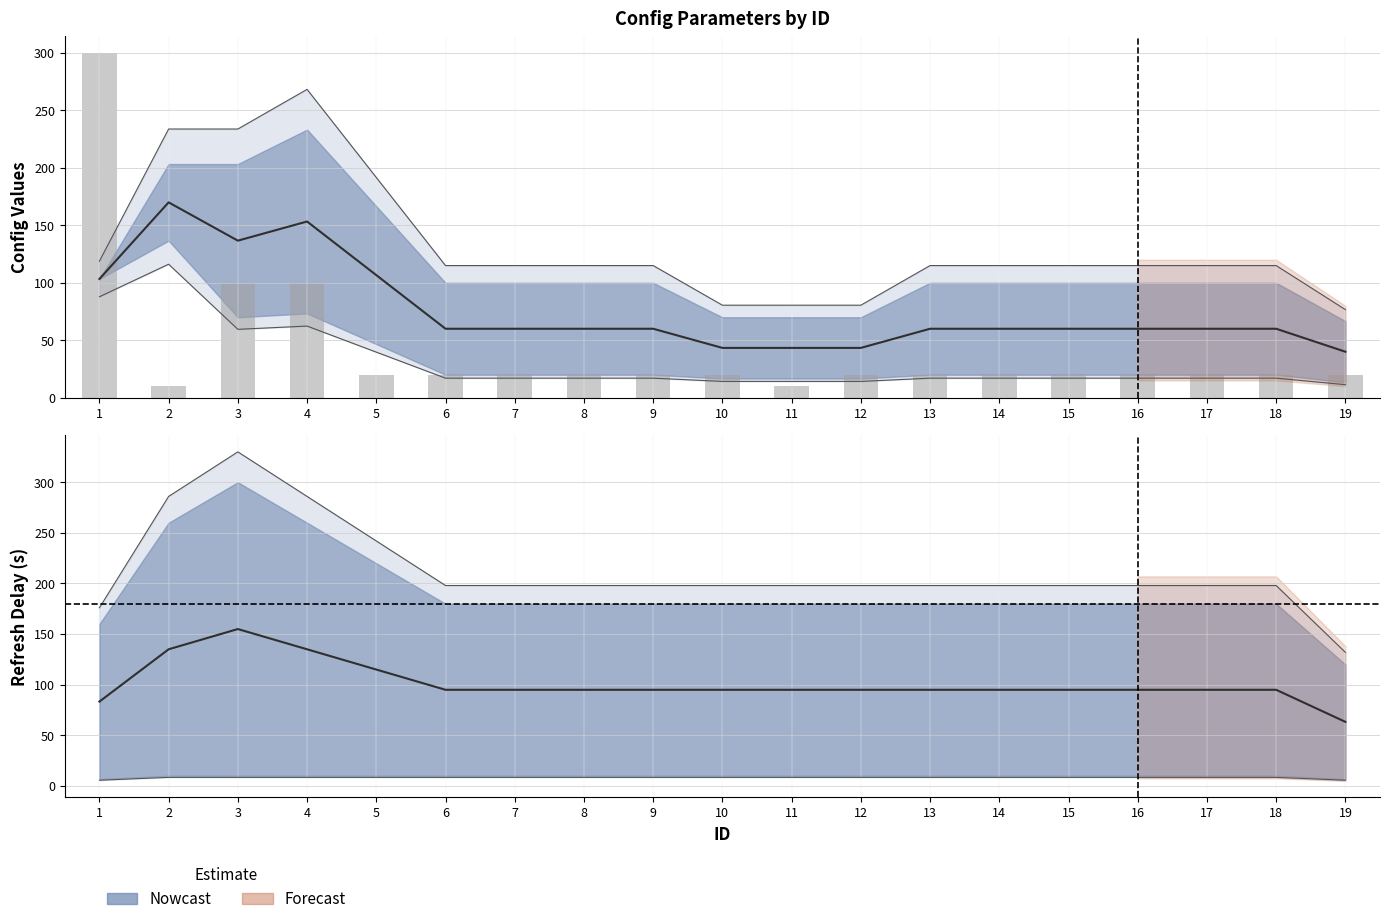

Which category has the lowest value in the max_show_num series?

2